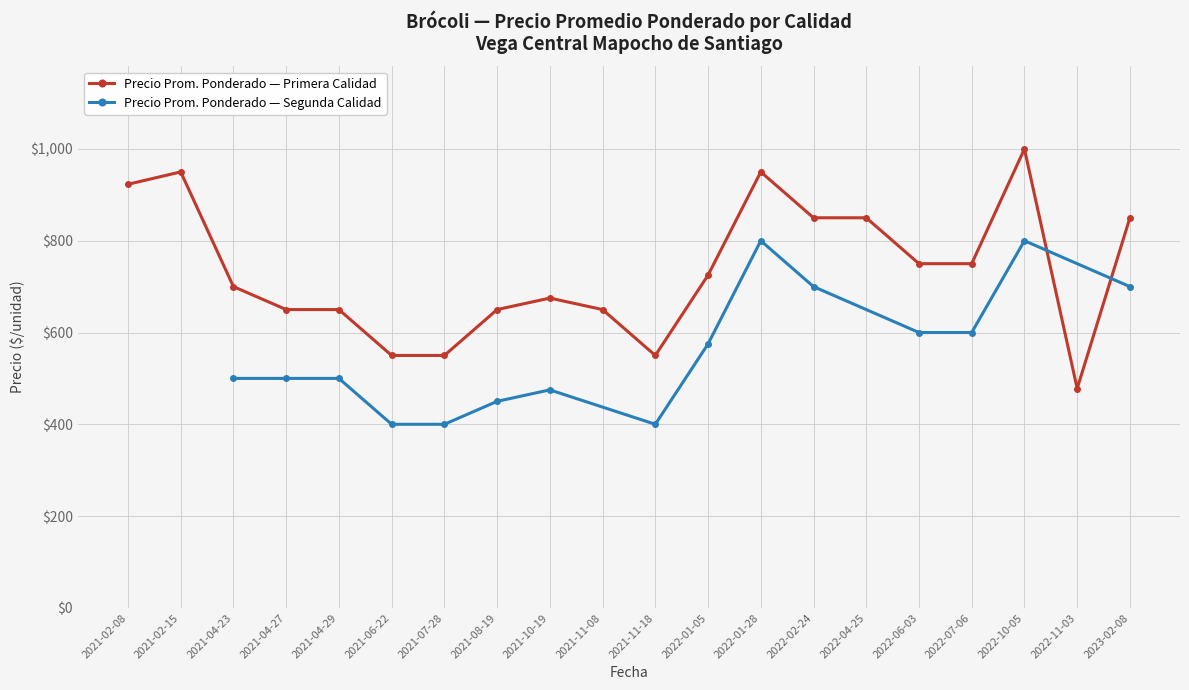

Which category has the highest value in the Precio Prom. Ponderado — Primera Calidad series?

2022-10-05